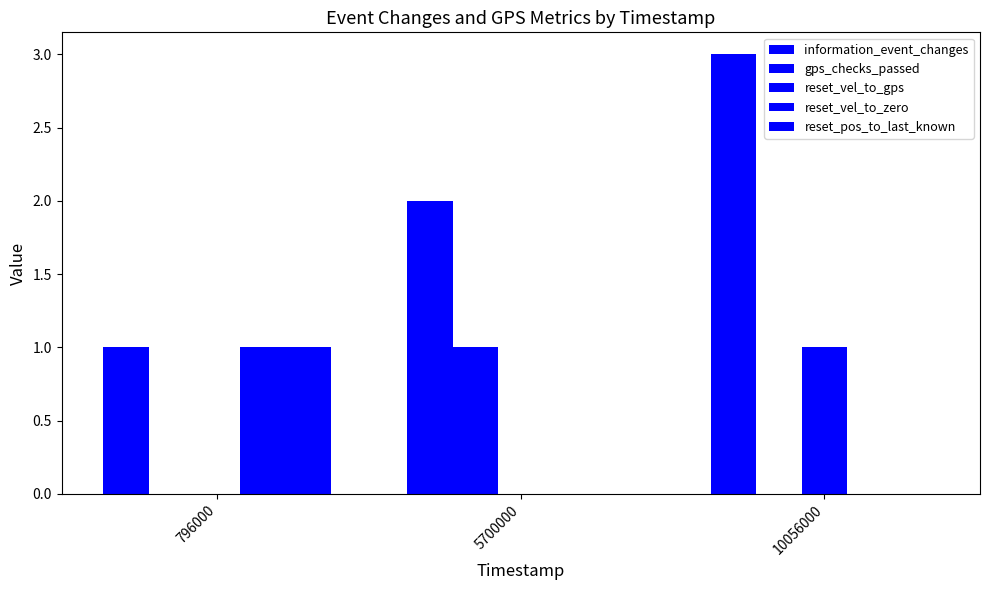

Reading left to right, list all the values displayed in this chart.

information_event_changes: 1	2	3
gps_checks_passed: 0	1	0
reset_vel_to_gps: 0	0	1
reset_vel_to_zero: 1	0	0
reset_pos_to_last_known: 1	0	0